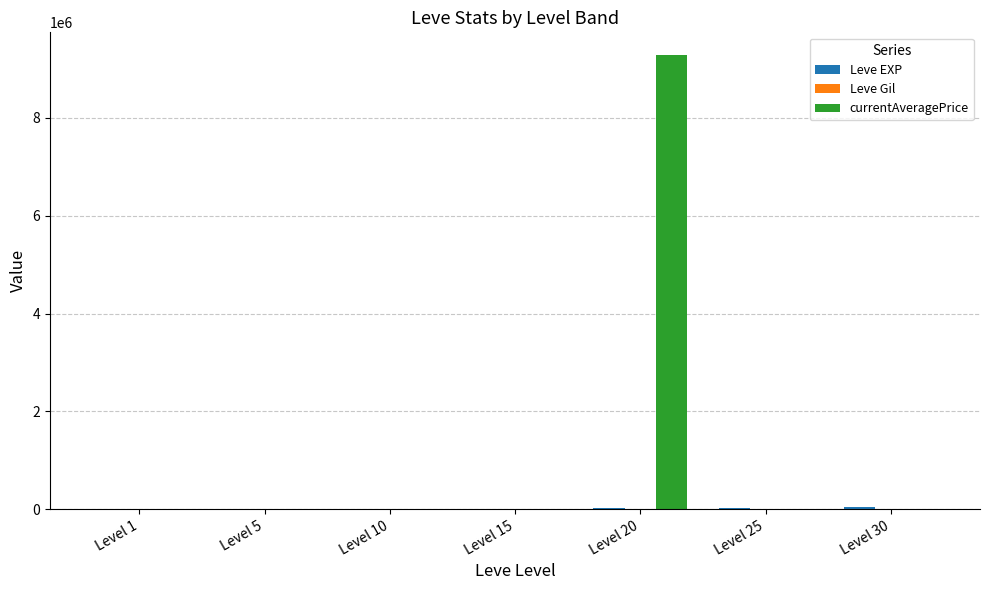

Read the currentAveragePrice value at Level 30.

8744